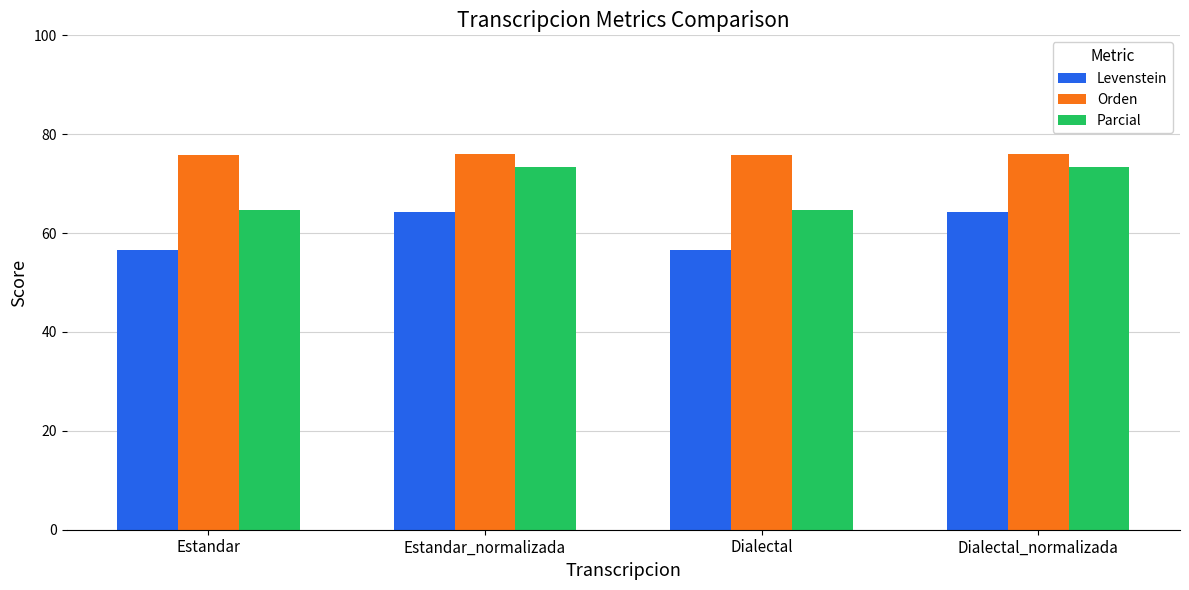

True or false: Parcial has a value of 28.1 at Dialectal_normalizada.

False